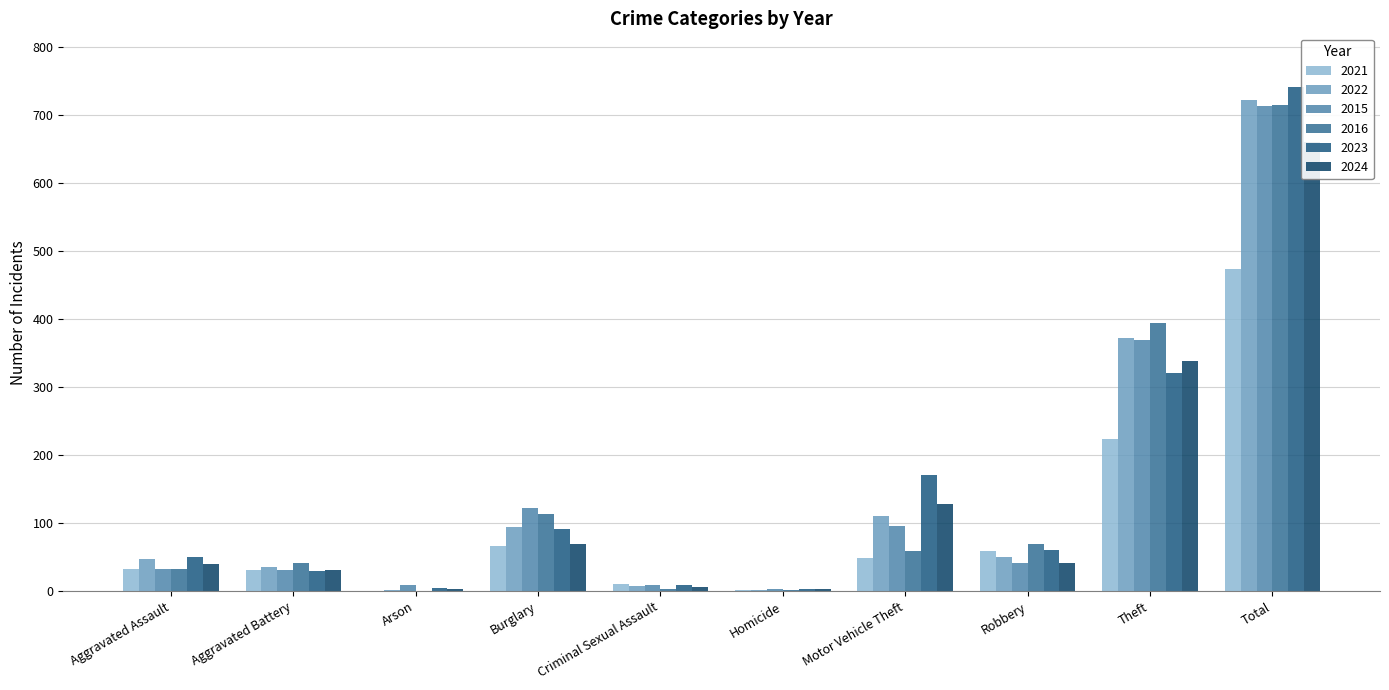

Between Theft and Total, which is larger?

Total